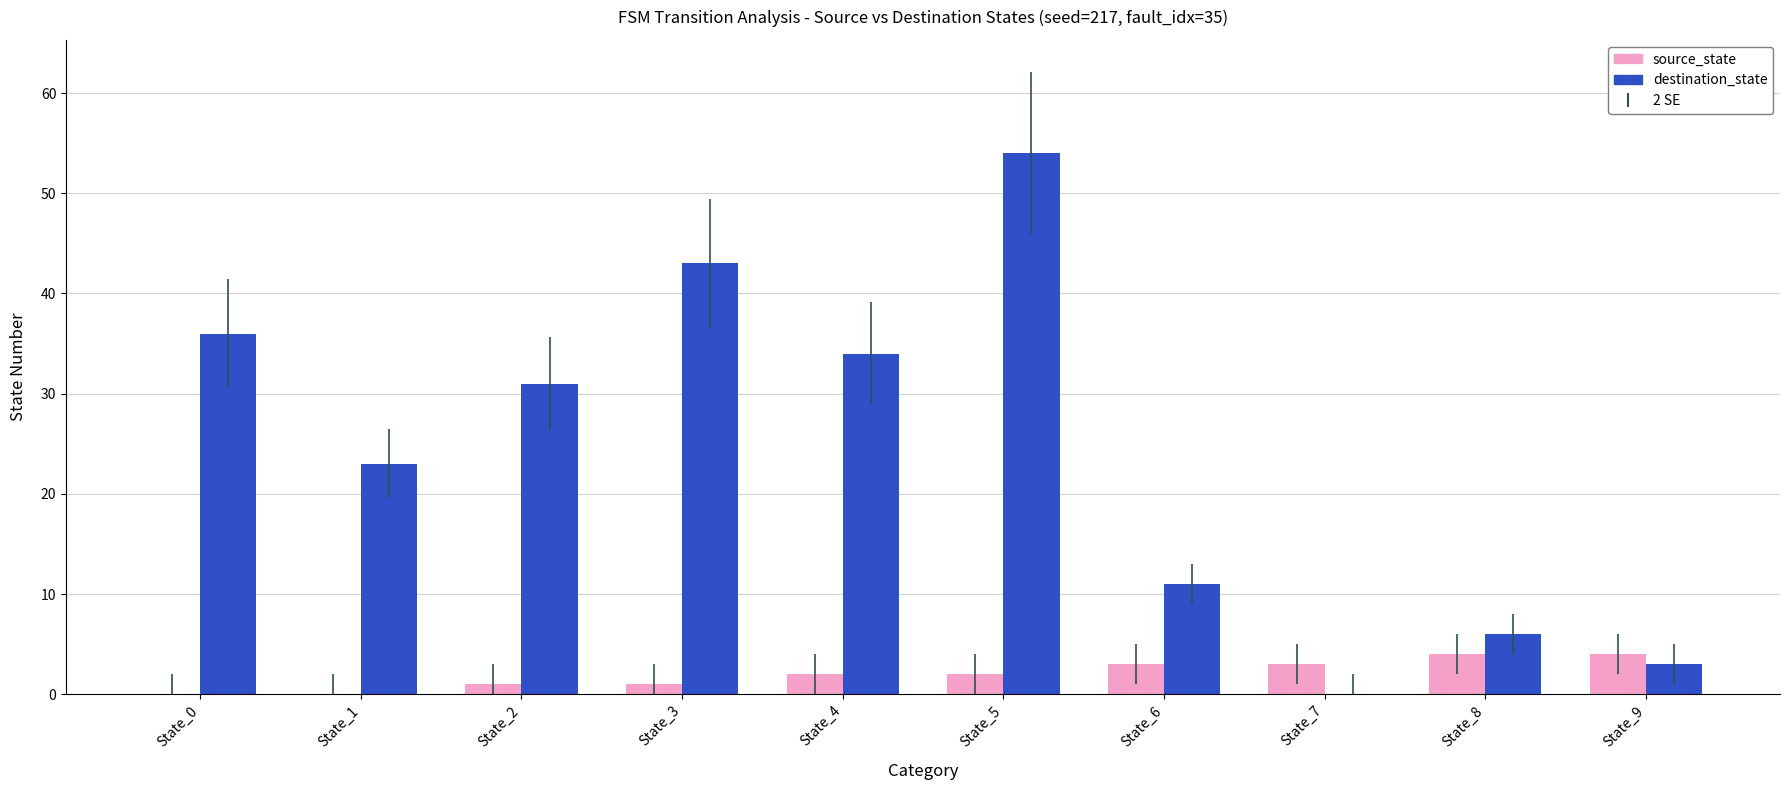

Which category has the highest value across all series?

State_5